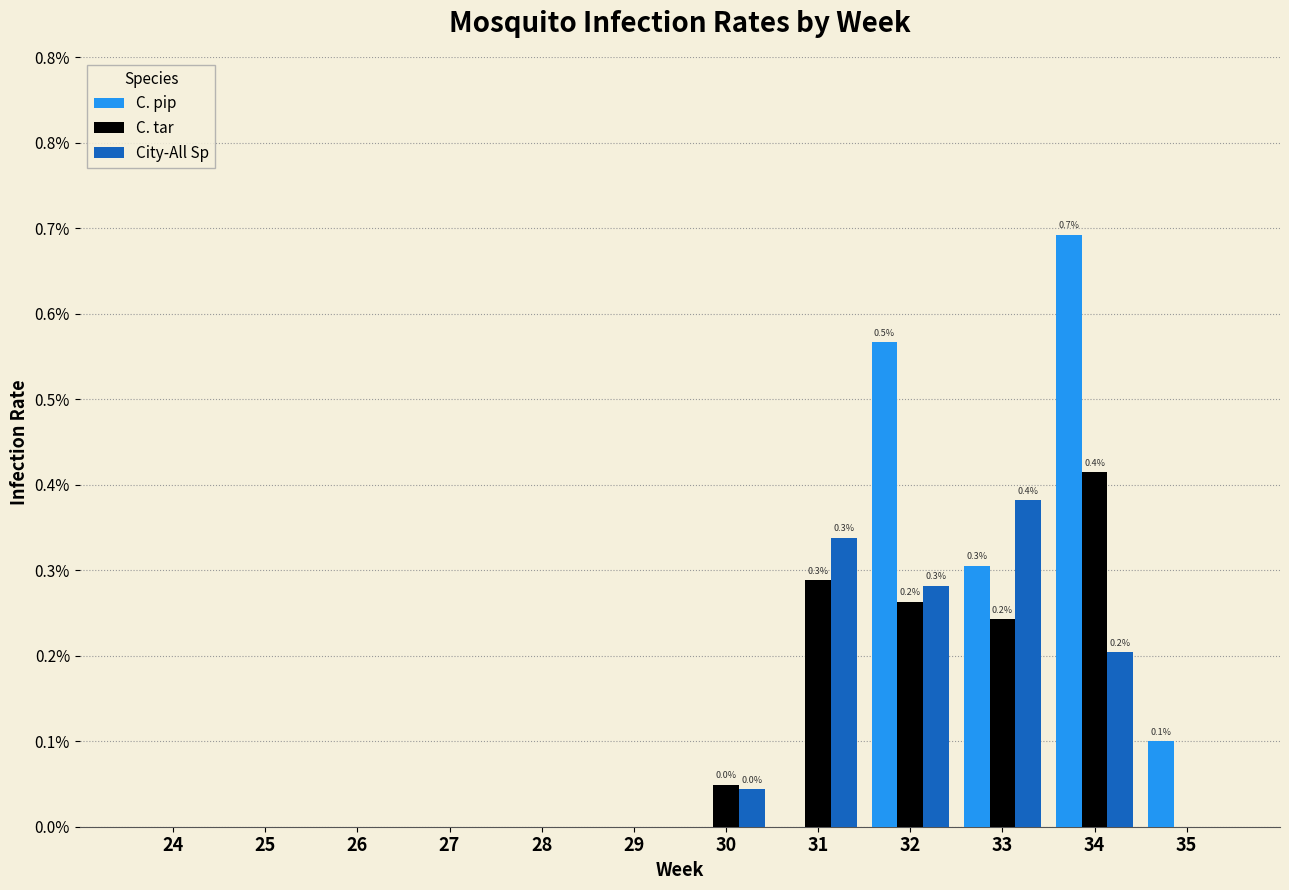

What are all the series names shown in the legend?

C. pip, C. tar, City-All Sp